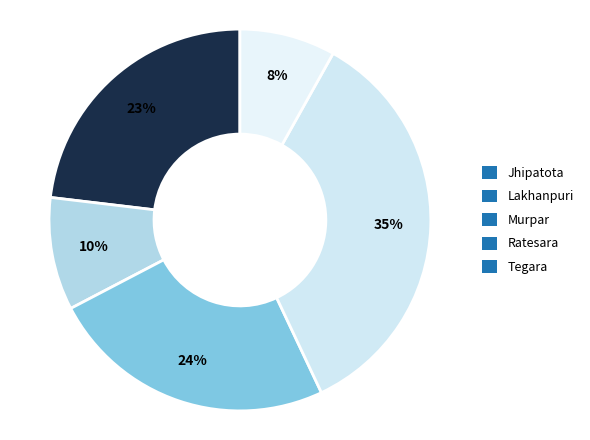

Which slice is the smallest?

Tegara